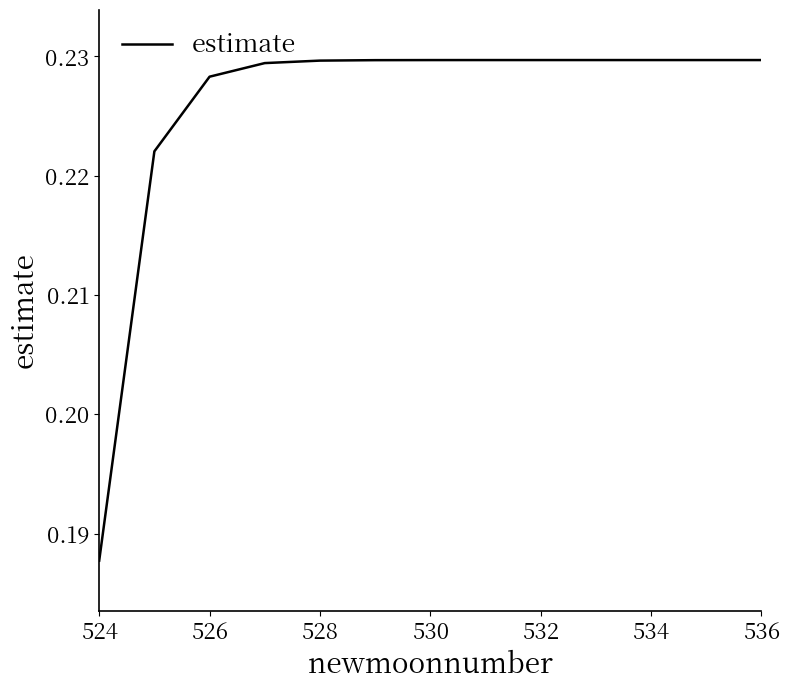

At which category does the chart reach its minimum across all series?

524